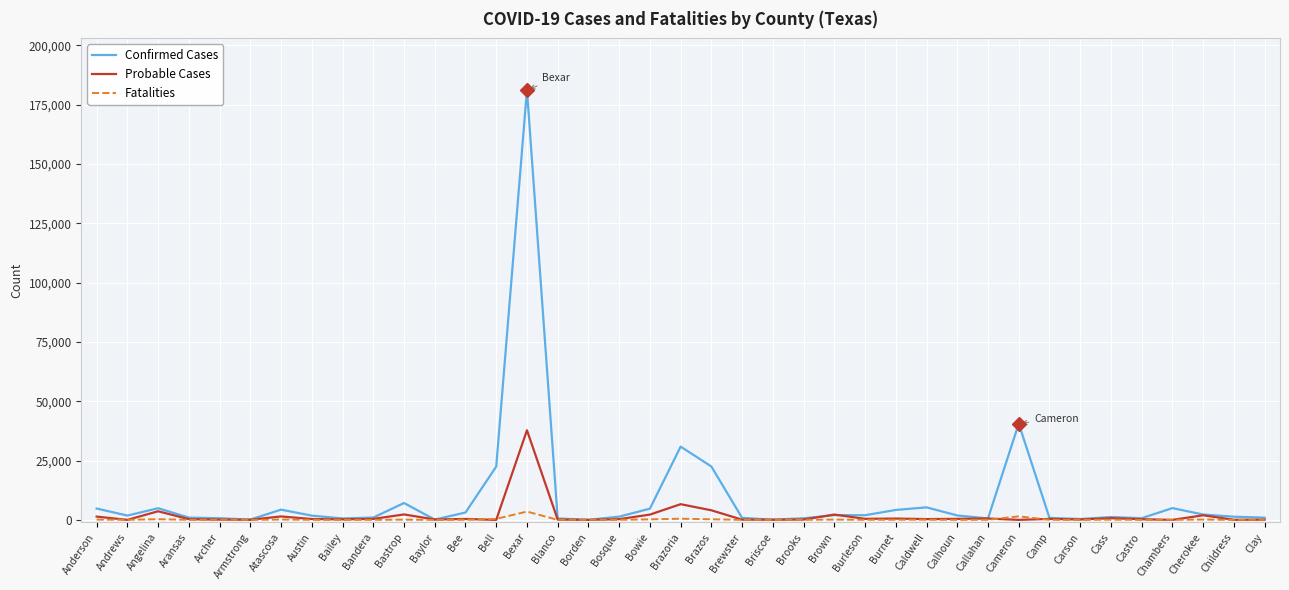

Rank the series by their maximum value, from lowest to highest.

Fatalities, Probable Cases, Confirmed Cases